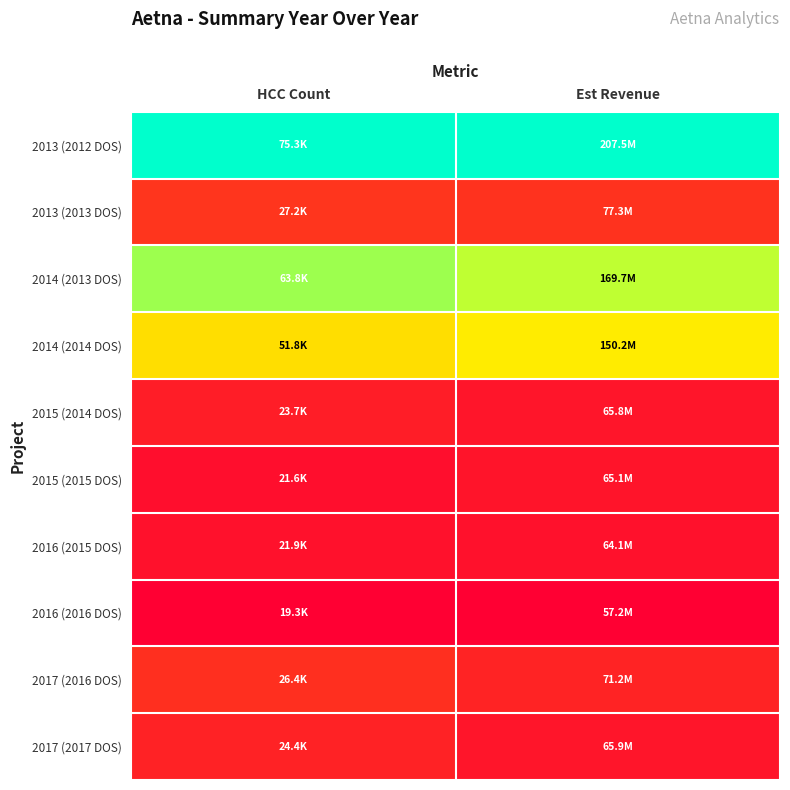

What is the total value across all series at Est Revenue?

2.8